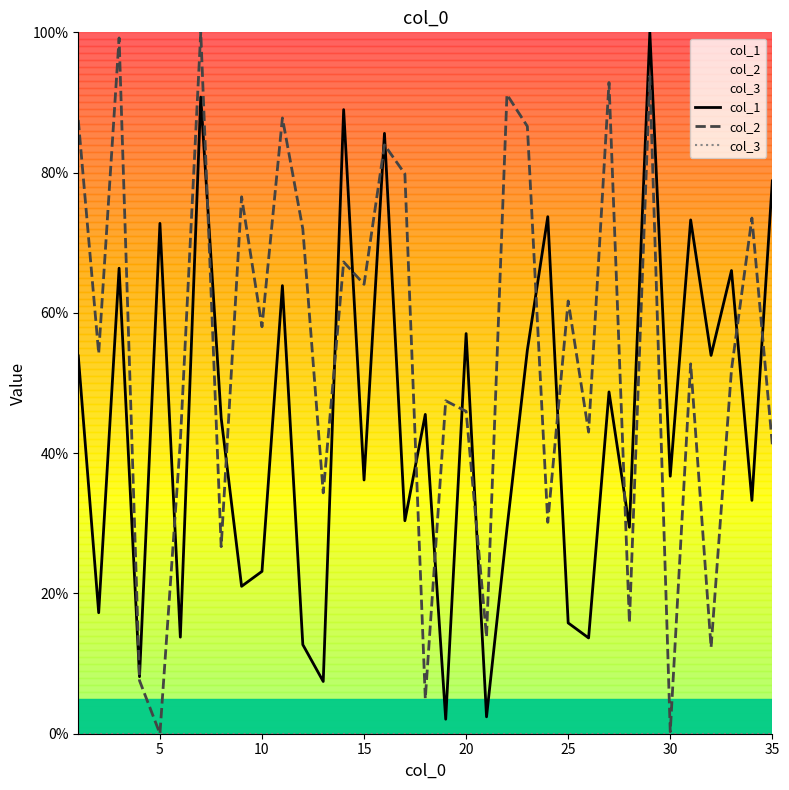

Rank the series at 20 from lowest to highest value.

col_2, col_3, col_1